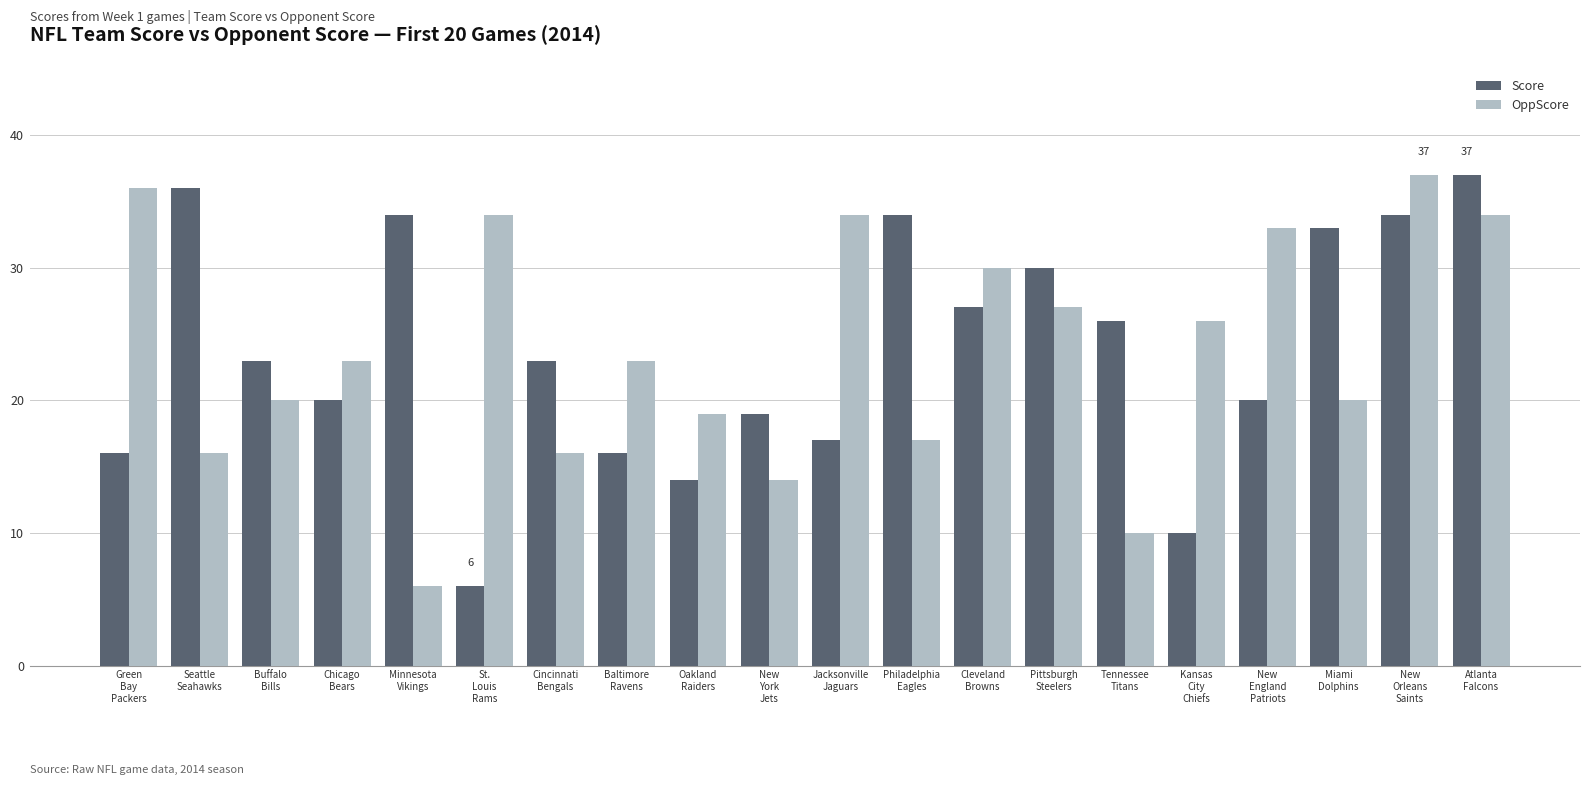

What is the total value across all series at Oakland
Raiders?

33